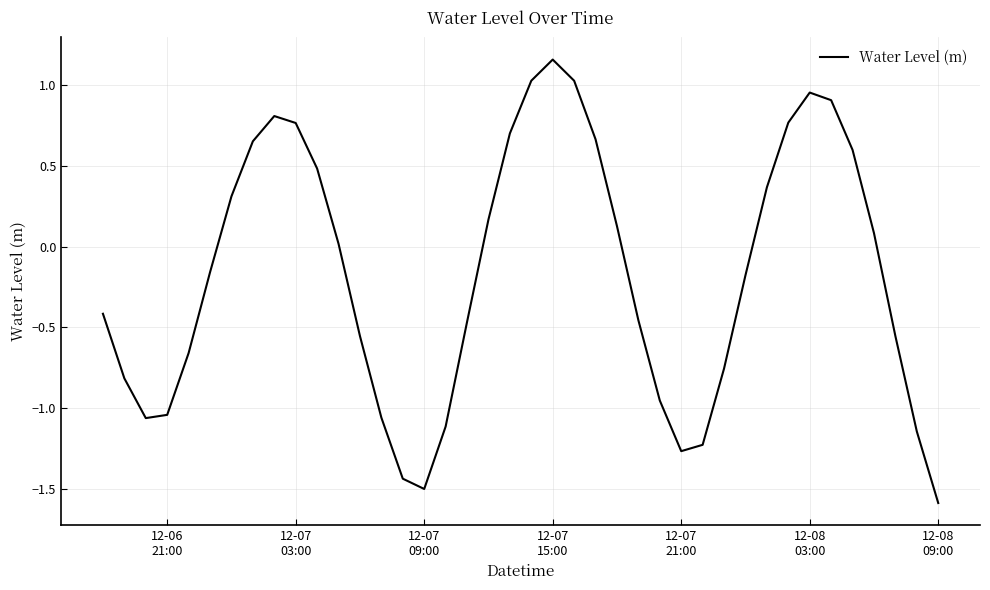

What is the smallest value displayed?

-1.6